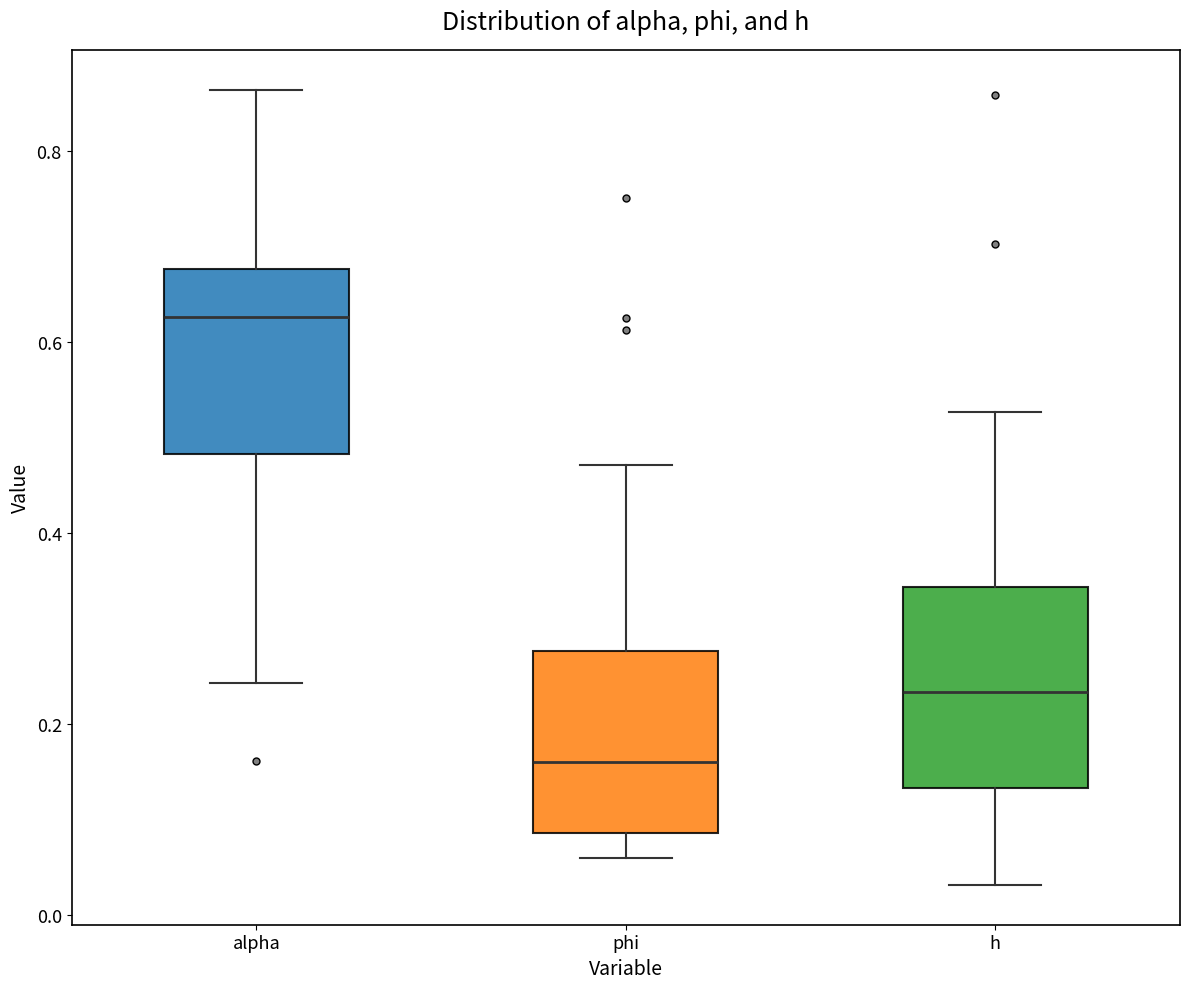

Reading left to right, read every box against the y-axis: the position of its median line, the range the box covers, and the ends of its whiskers. The values are not printed on the chart, so give them approximately, as read against the axis.

alpha: median 0.62, box 0.48 to 0.68, whiskers 0.24 to 0.86
phi: median 0.16, box 0.08 to 0.28, whiskers 0.06 to 0.48
h: median 0.24, box 0.14 to 0.34, whiskers 0.04 to 0.52